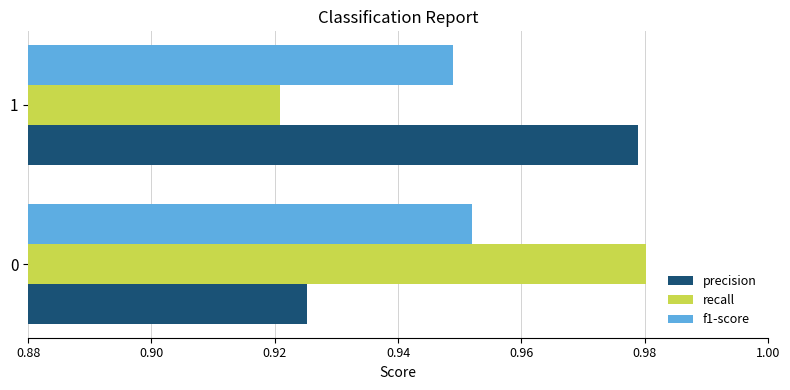

The value of recall at 1 is 0.6. True or false?

False